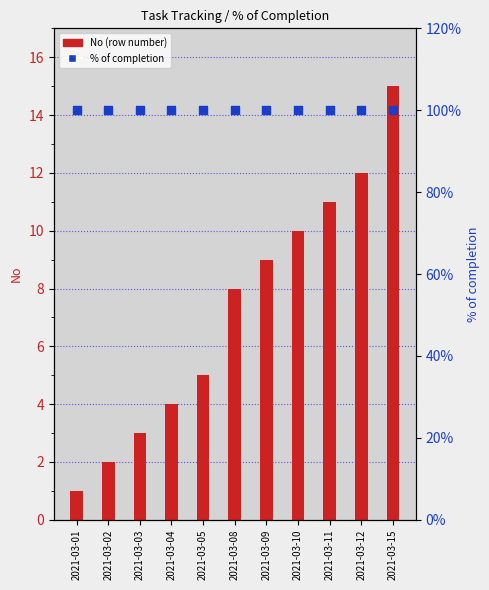

What are all the series names shown in the legend?

No (row number), % of completion